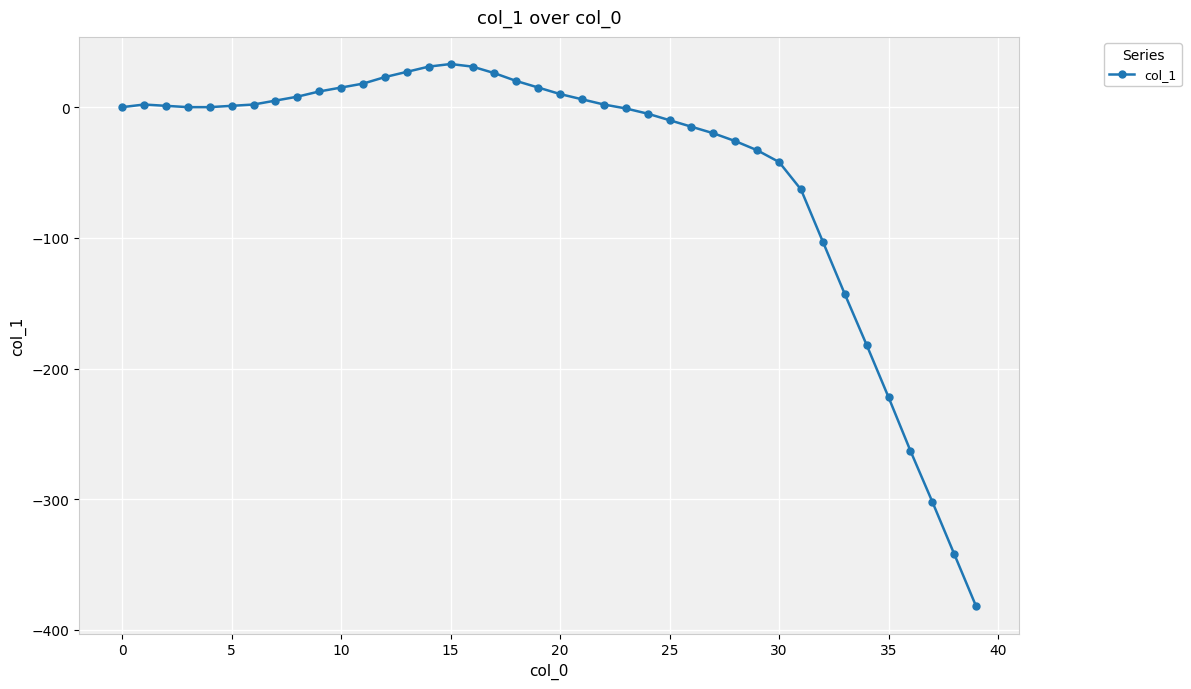

What is the maximum value shown in the chart?

33